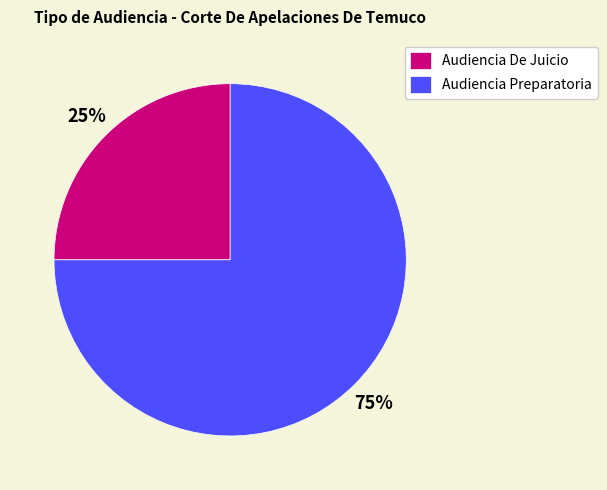

What is the smallest slice in the pie chart?

Audiencia De Juicio